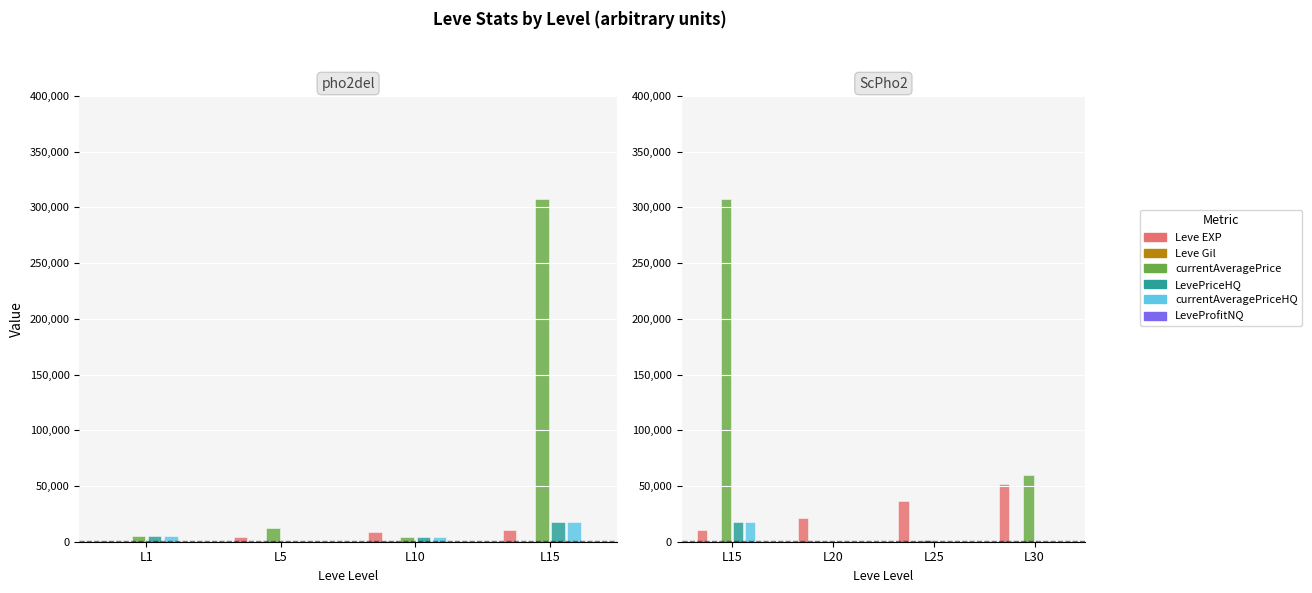

Which category has the highest value in the LeveProfitNQ series?

L15